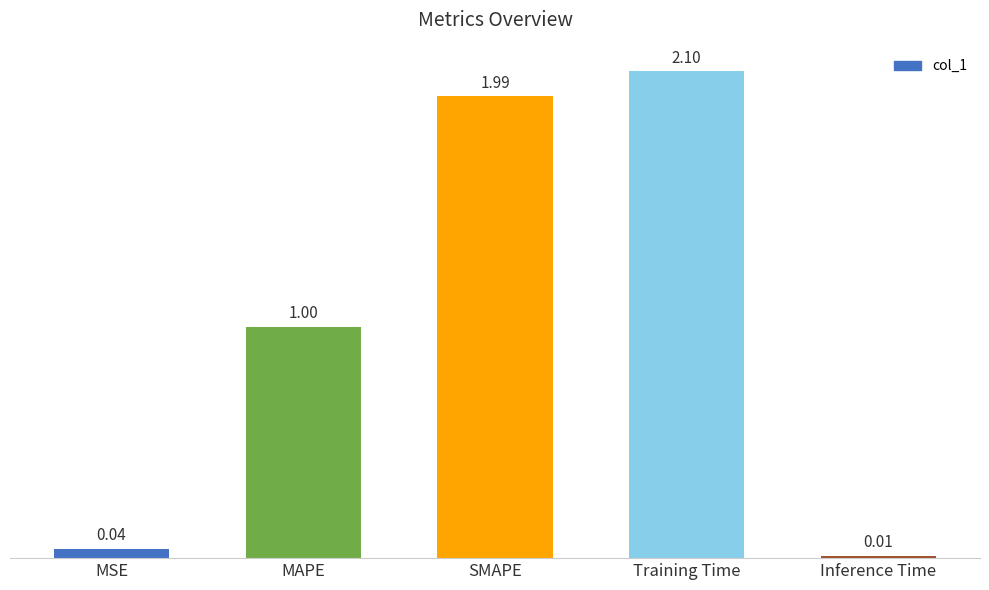

Does the chart contain stacked bars?

No